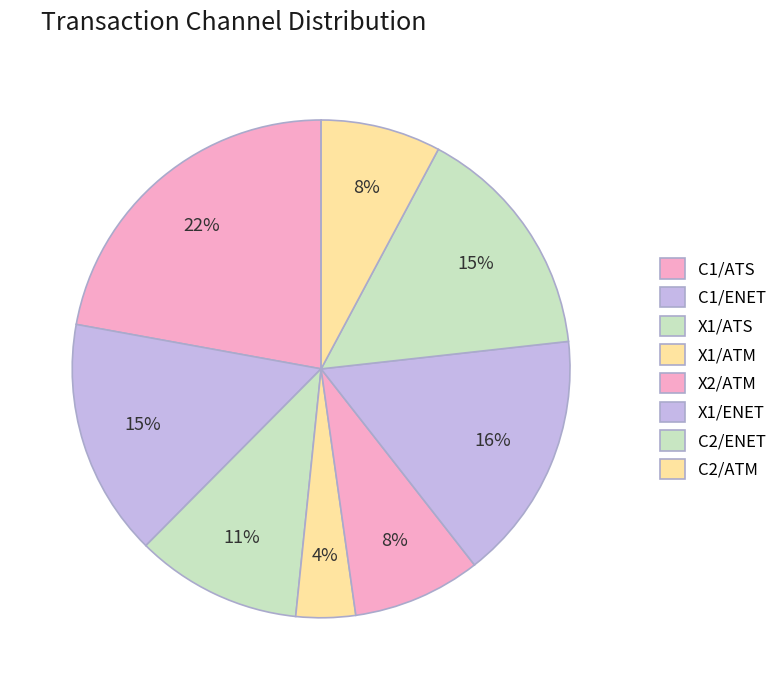

Is the sum of C1/ATS and C2/ATM greater than half?

No